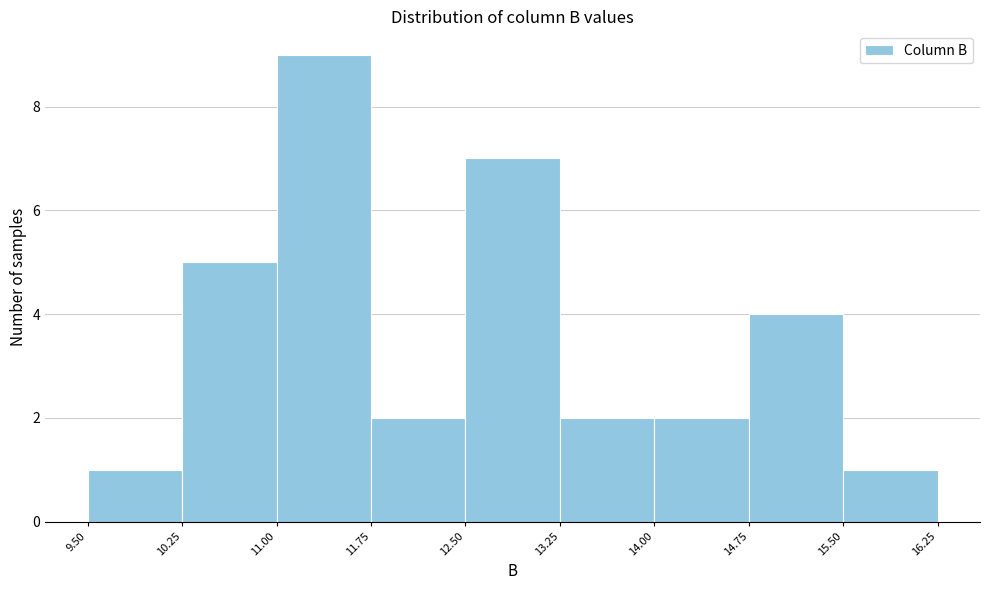

What is the height of the bar covering 14.00 to 14.75 on the x-axis? The values are not printed on the chart, so give them approximately, as read against the axis.

2